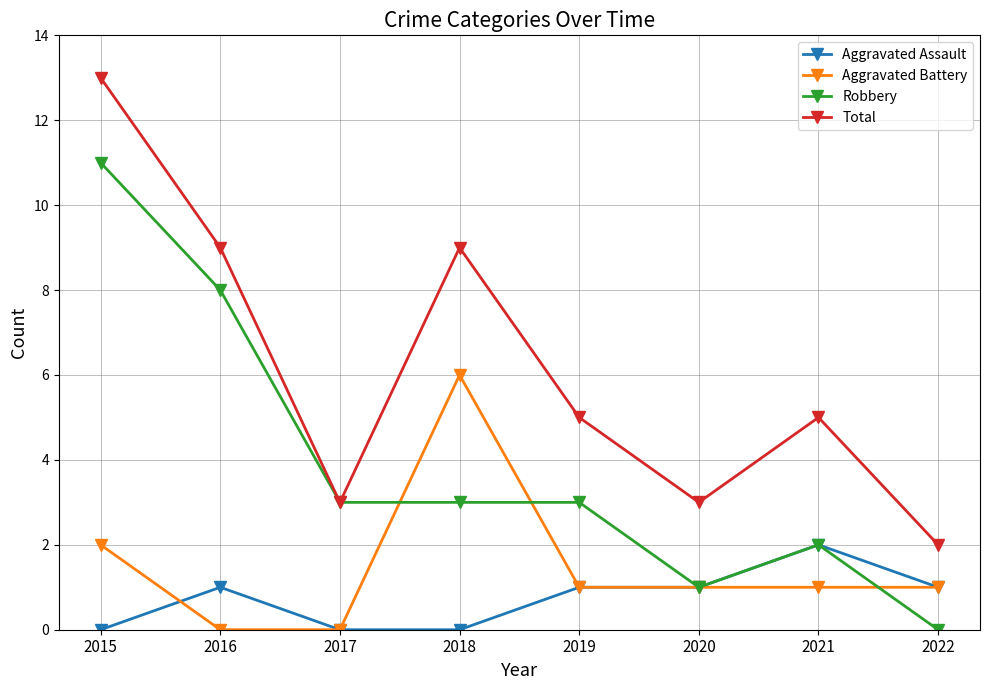

What is the spread (max minus min) of values at 2017?

3